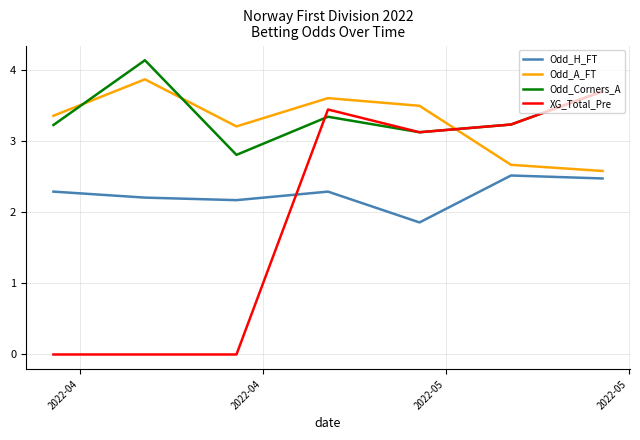

Which series has the largest range (max minus min)?

XG_Total_Pre